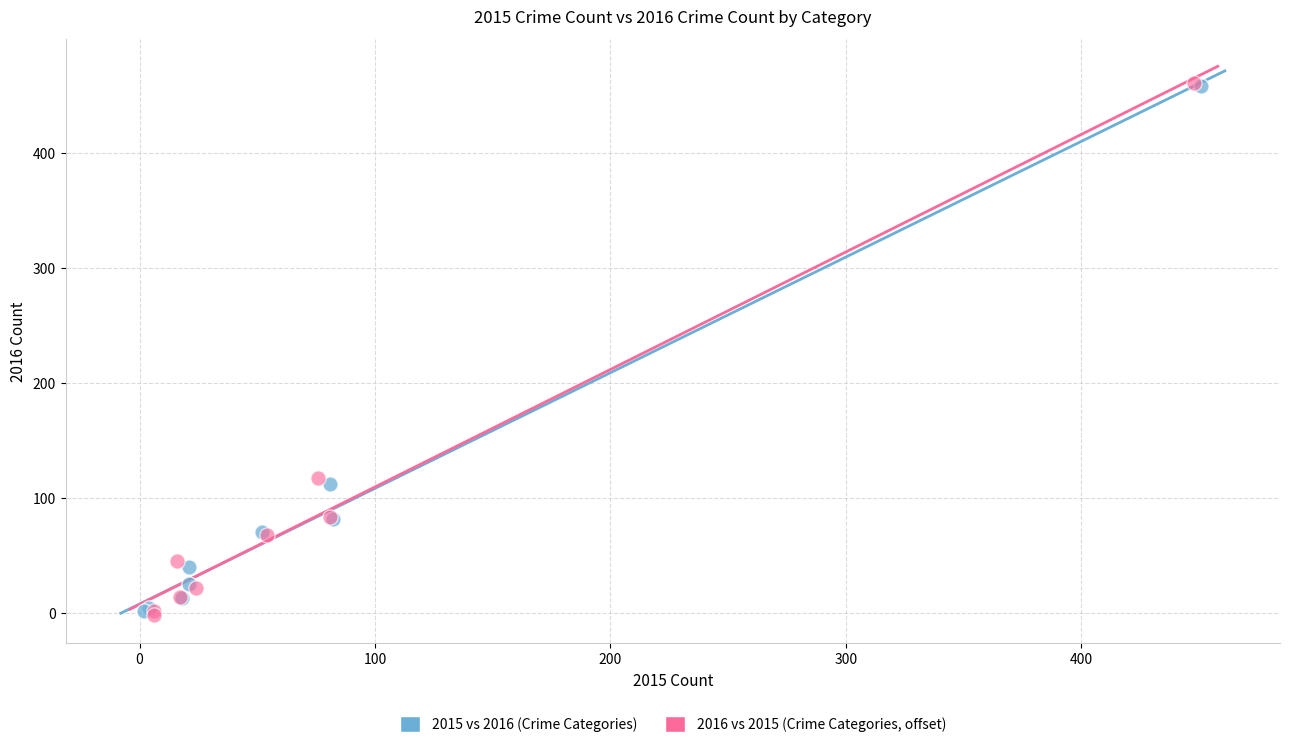

What are all the series names shown in the legend?

2015 vs 2016 (Crime Categories), 2016 vs 2015 (Crime Categories, offset)